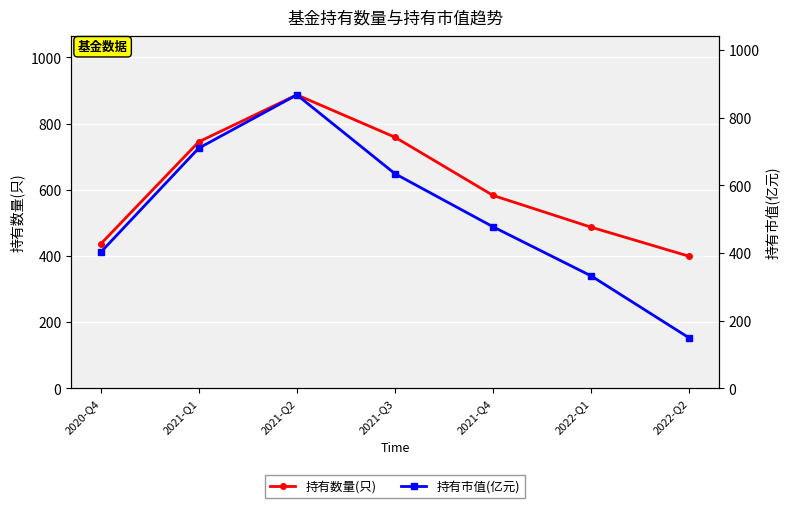

List the series in order of their peak value, lowest first.

持有市值(亿元), 持有数量(只)